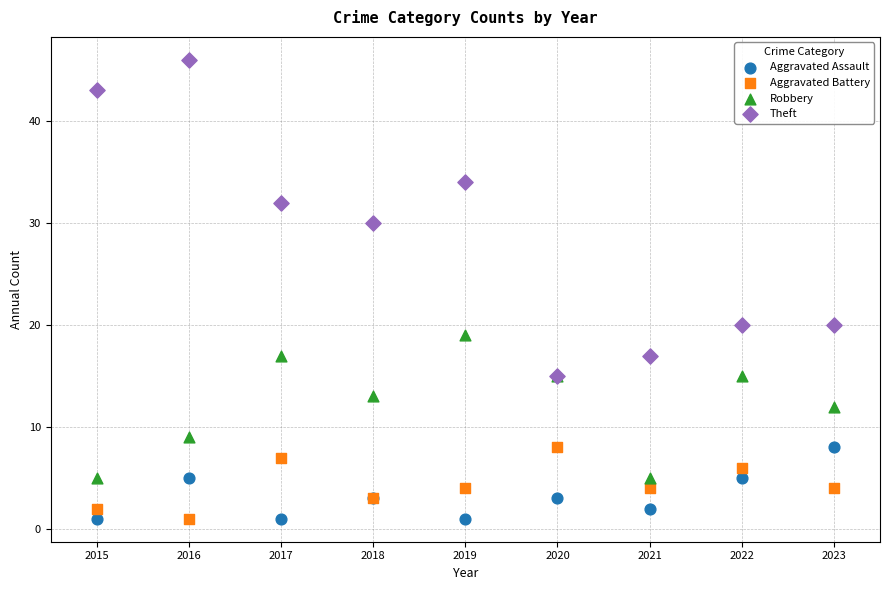

What are all the series names shown in the legend?

Aggravated Assault, Aggravated Battery, Robbery, Theft